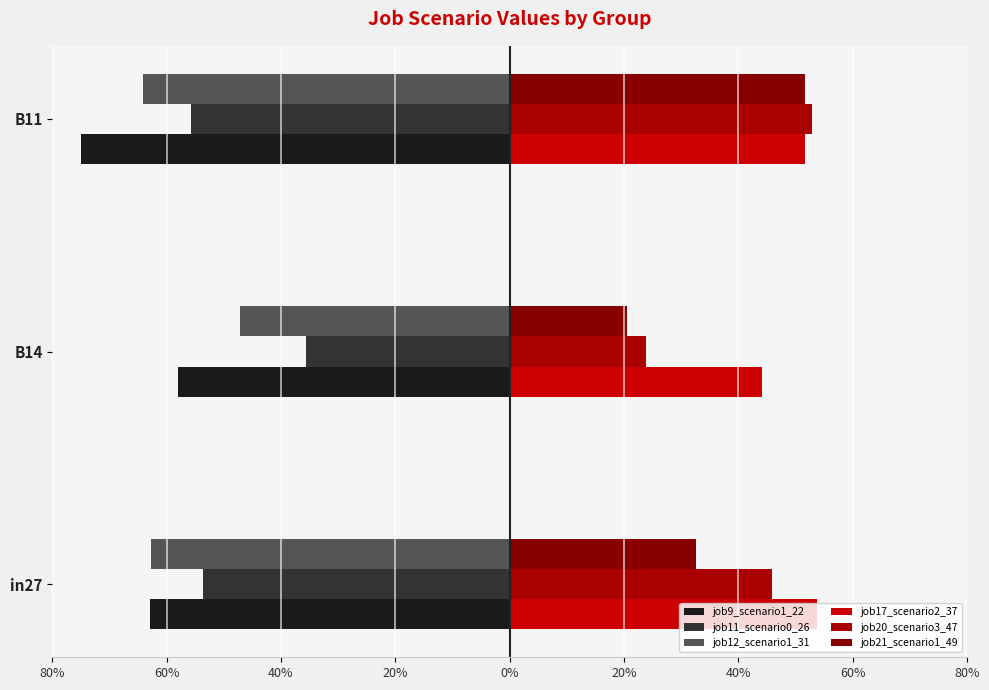

At how many categories does at least one series exceed 0?

3